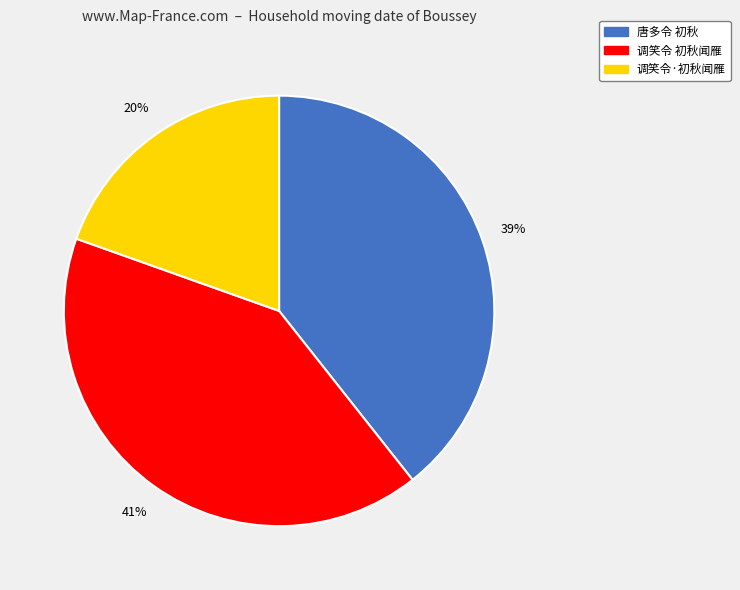

Is it true that 唐多令 初秋 is 39% of the pie?

True